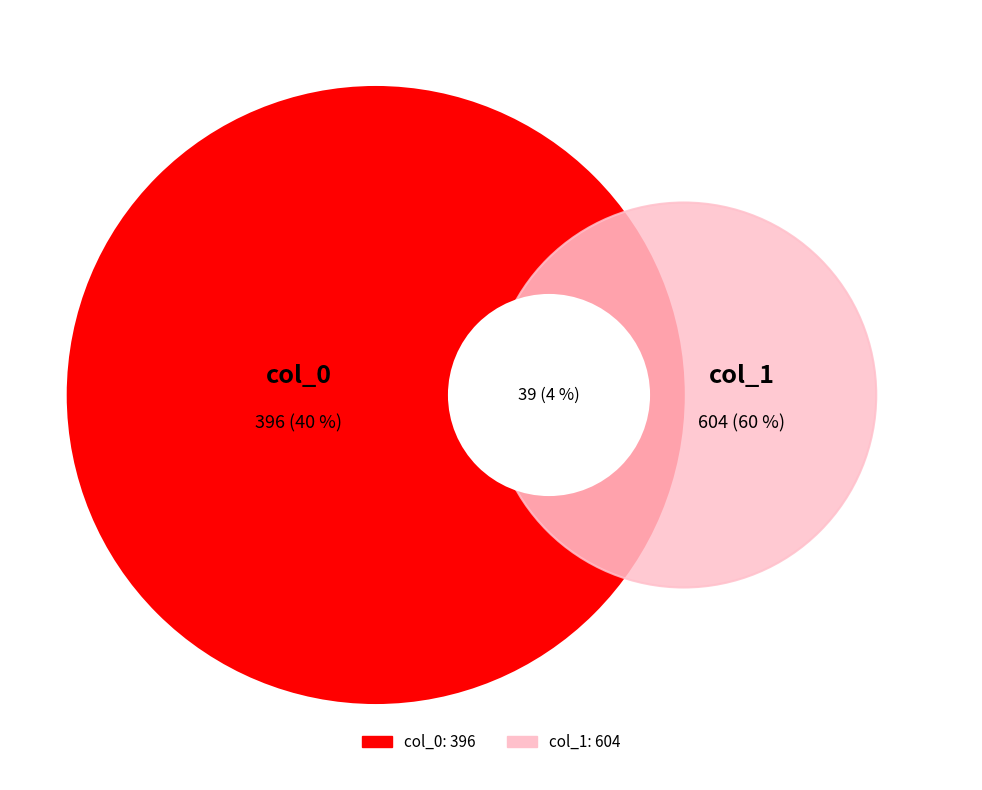

What is the change in value from 55 to 43?

-12